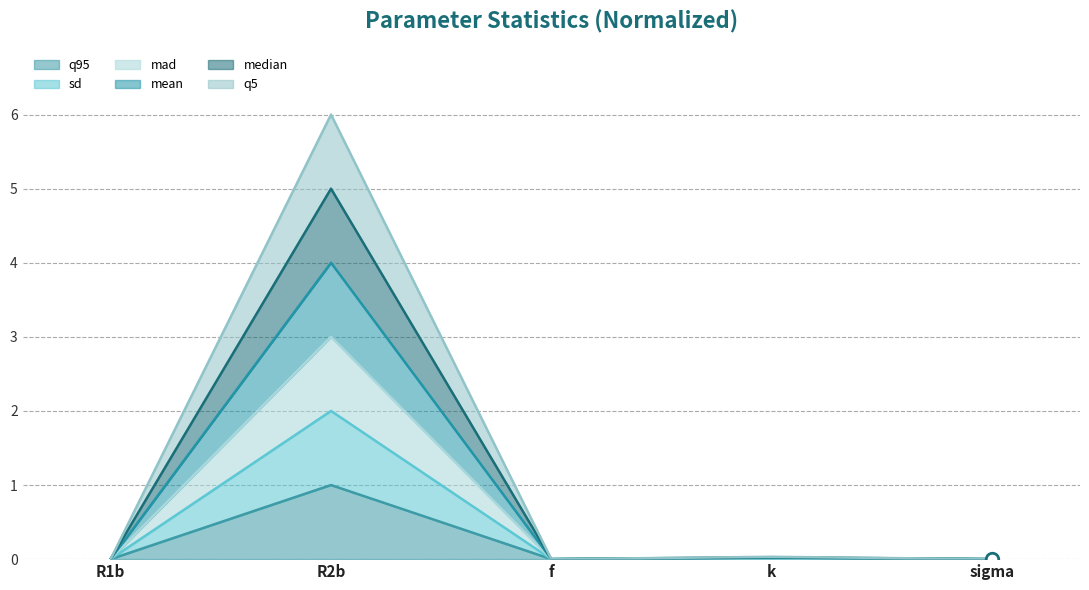

At which label is mean closest to 0?

f